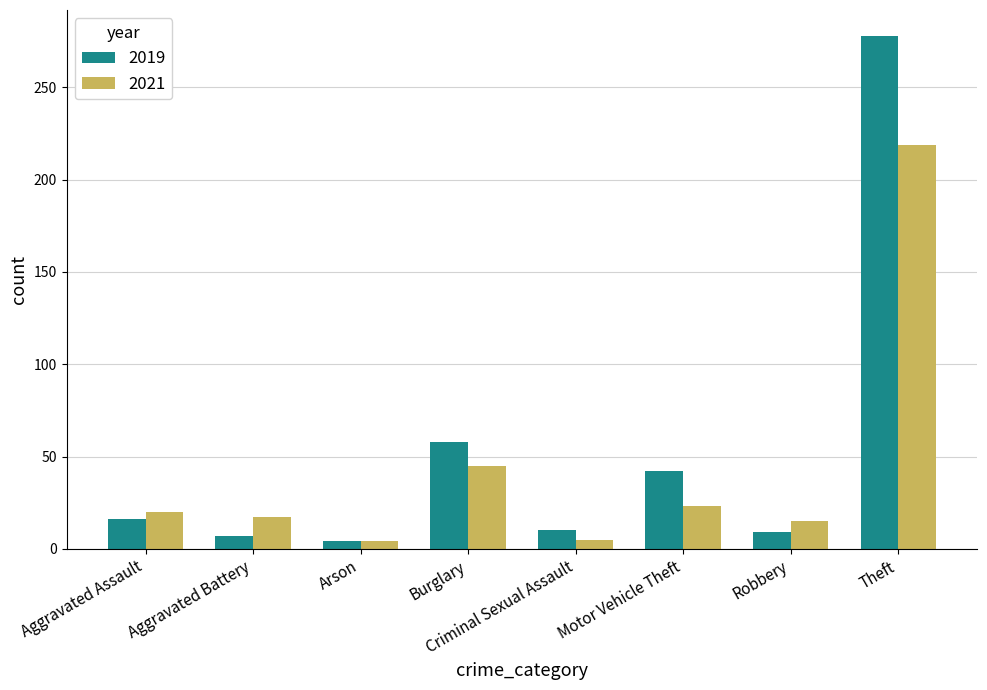

What is the minimum value for 2021?

4